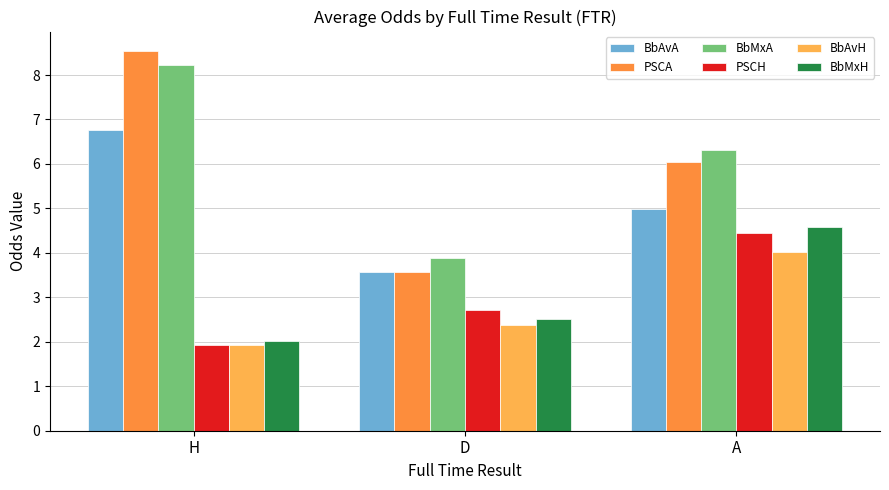

What is the label of the 2nd bar from the right?

D